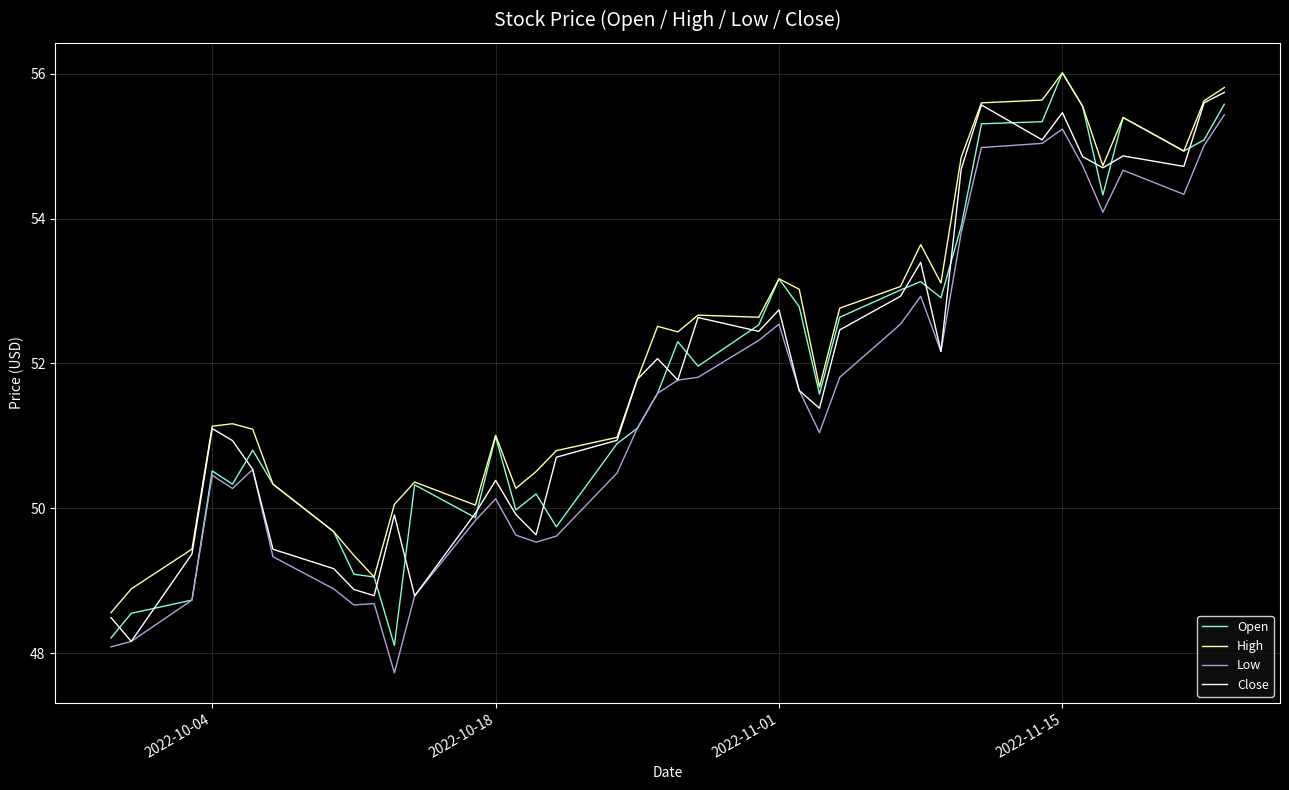

What is the maximum value for Low?

55.4